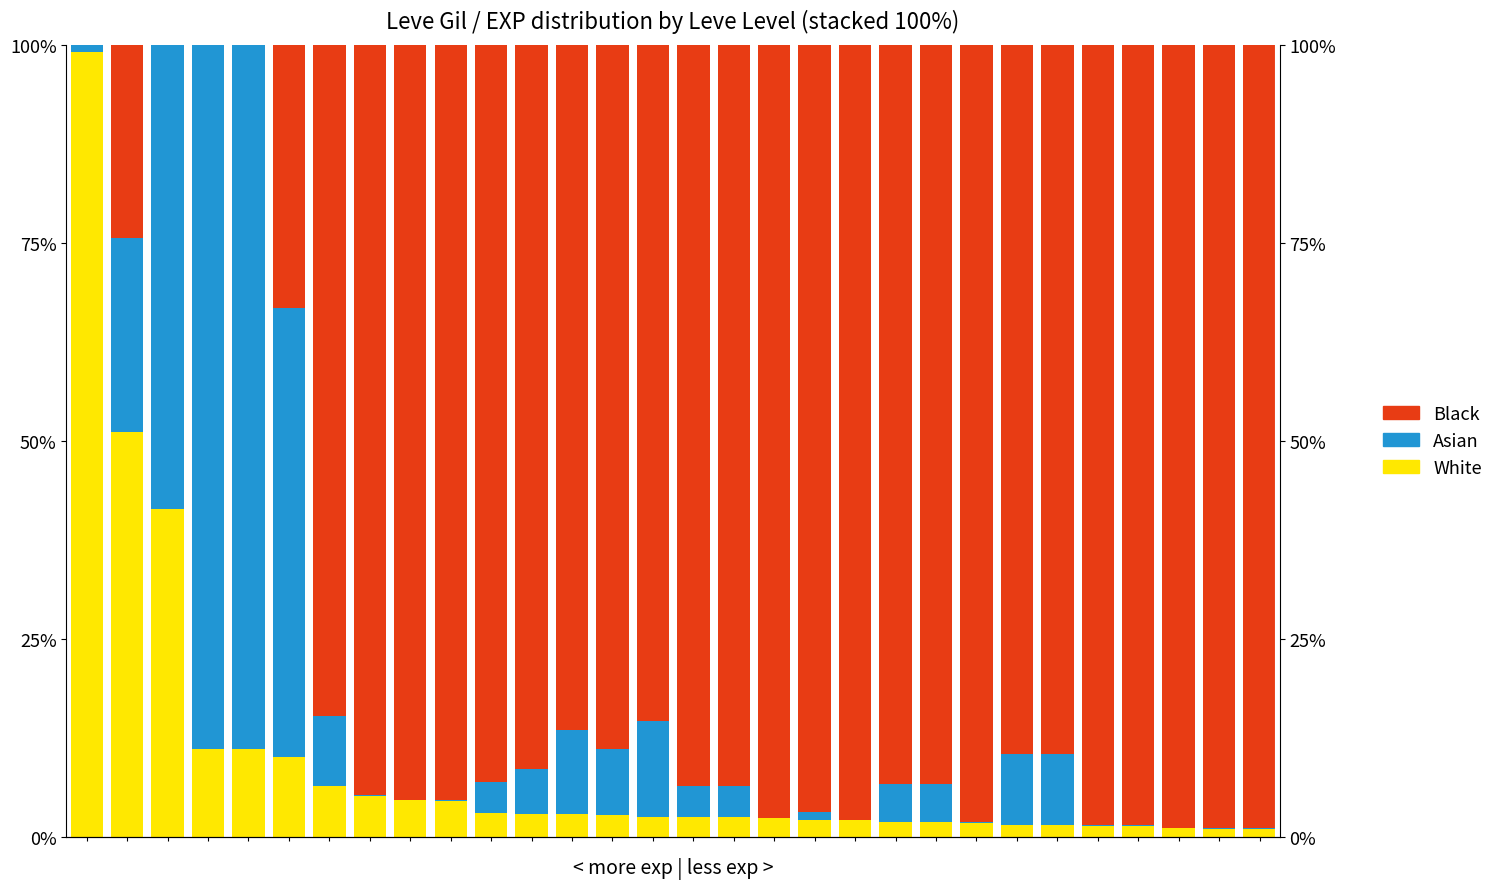

How many groups of bars are there?

30